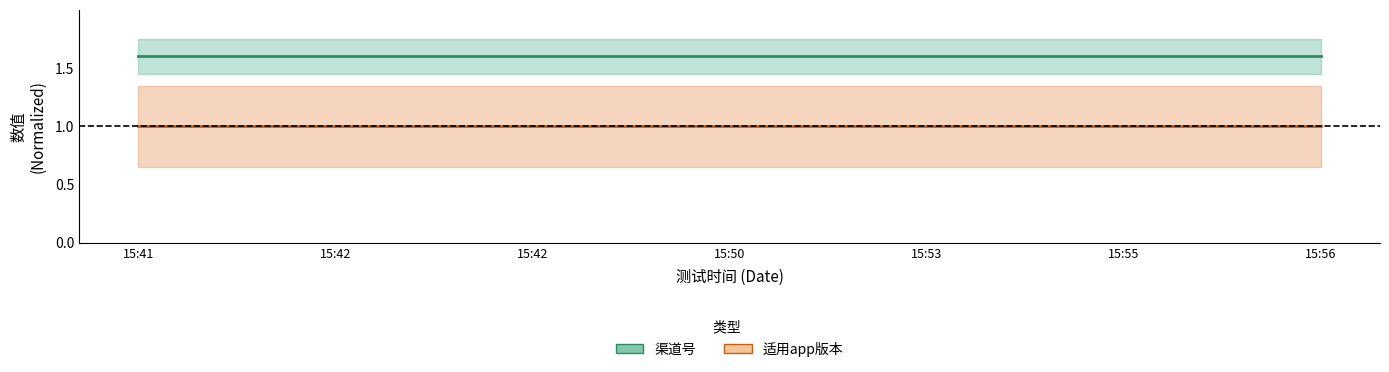

What is the highest value of the 适用app版本 series?

1.0